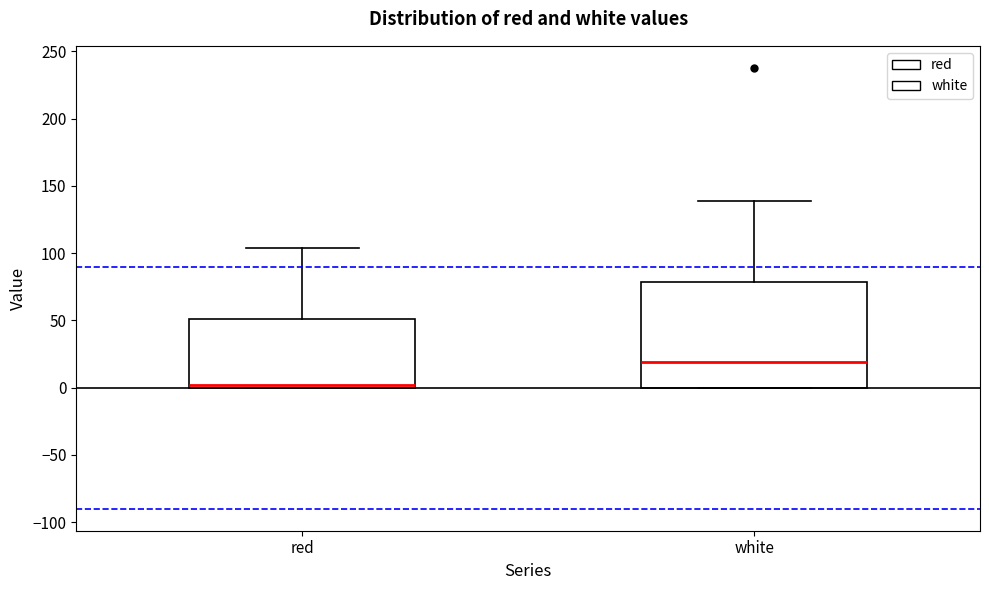

Reading left to right, transcribe this box plot: for each box, give where its median line is, the range the box spans, and where its two whiskers end, as read against the y-axis. The values are not printed on the chart, so give them approximately, as read against the axis.

red: median 0 (just above the box's lower edge), box 0 to 50, whiskers 0 to 105
white: median 20, box 0 to 80, whiskers 0 to 140